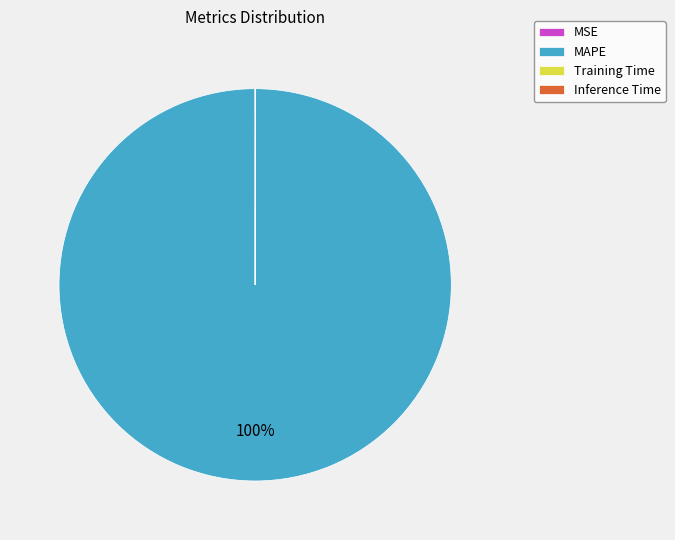

What is the largest slice in the pie chart?

MAPE